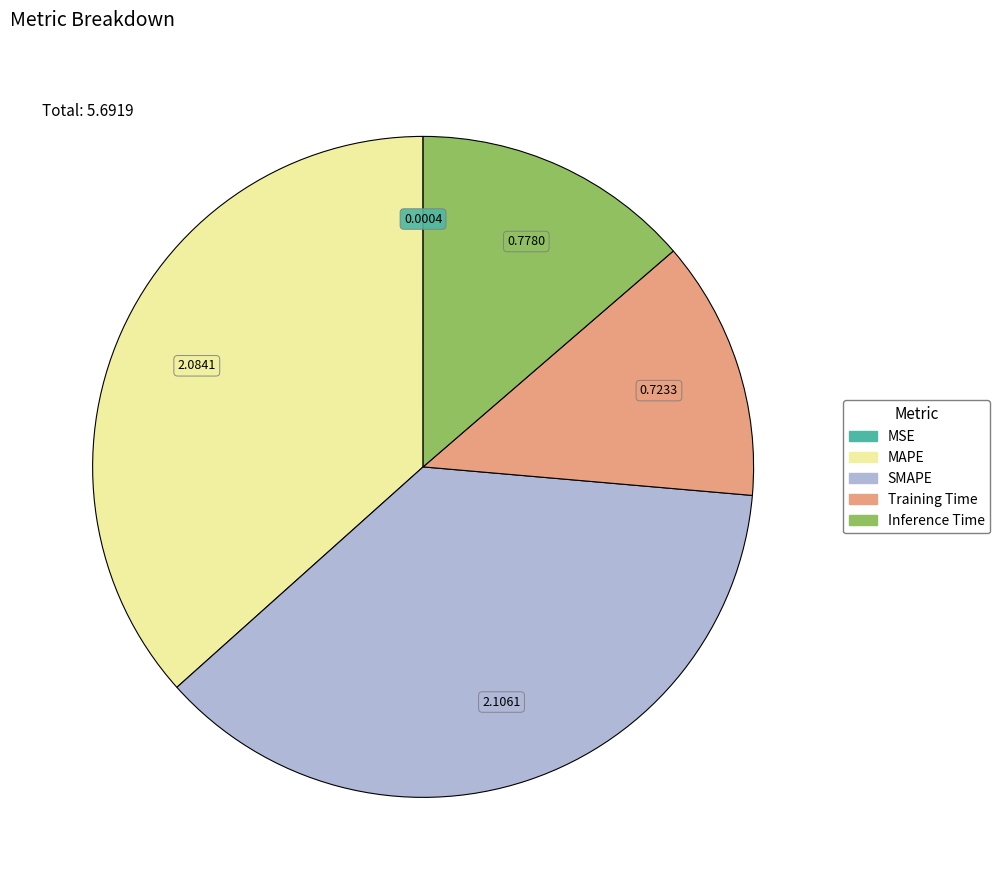

Does any single category account for the majority?

No